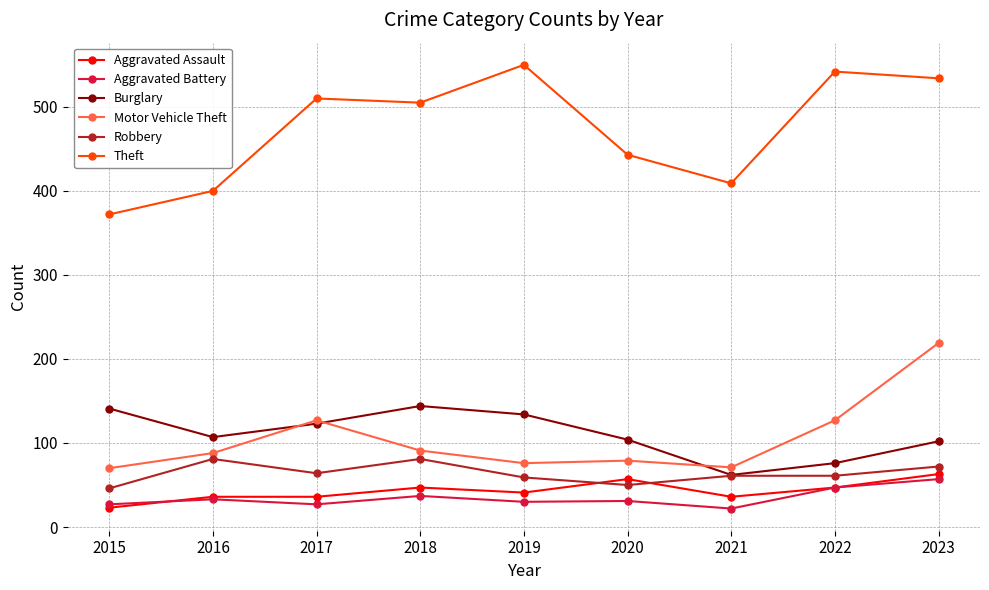

Does the chart display data point markers on the line(s)?

Yes